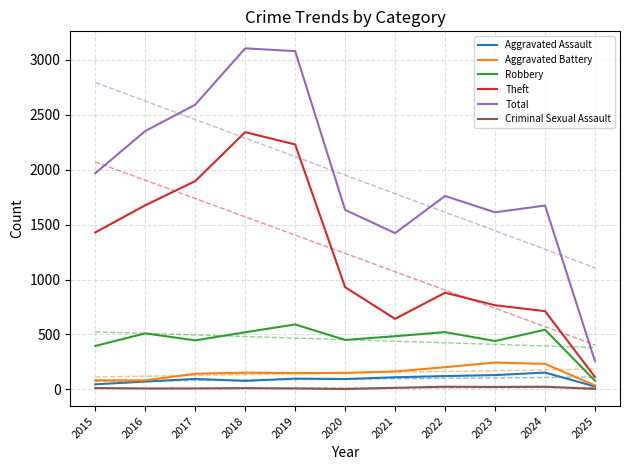

Which series changed the most between 2016 and 2020?

Theft